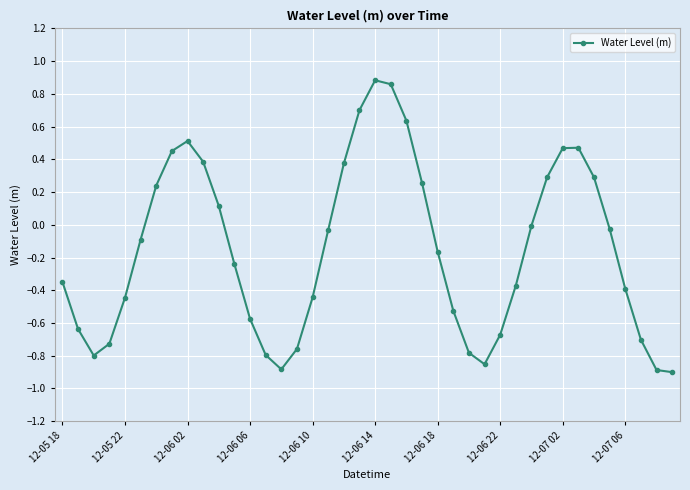

How many interior local peaks (higher than both neighbors) does the data have?

3